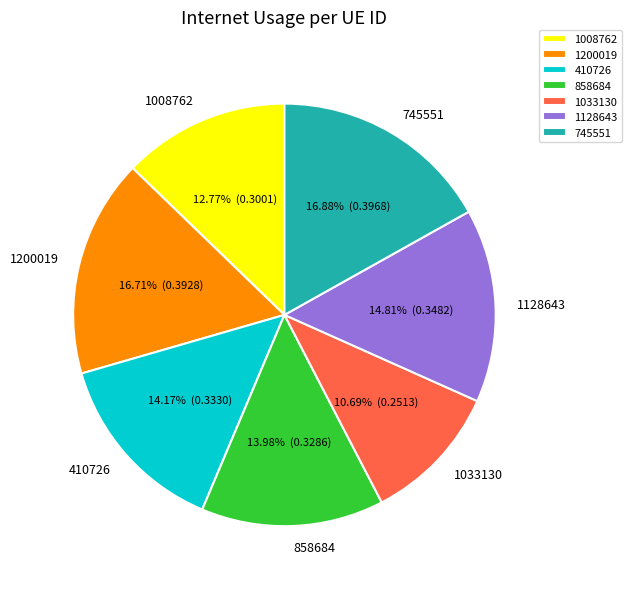

What portion of the pie excludes 1008762?

87.2%